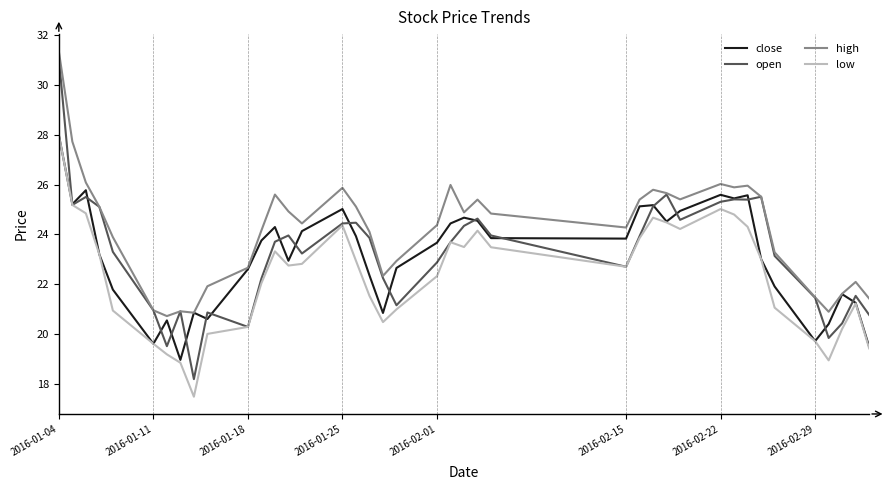

Which series has the widest spread of values?

open